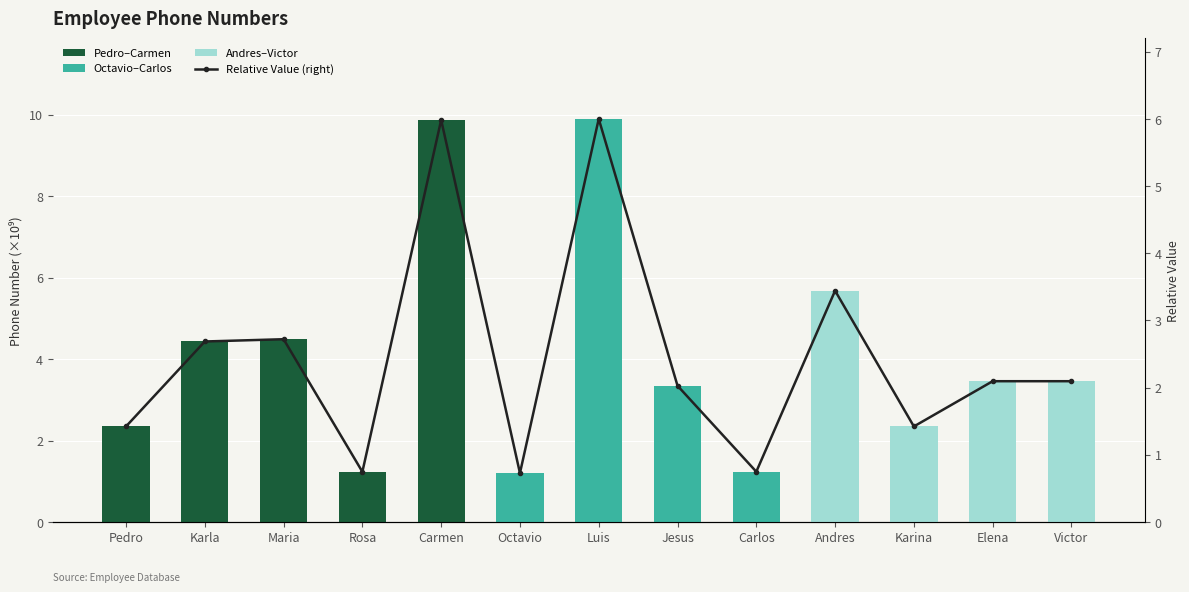

What is the maximum value shown in the chart?

6.0